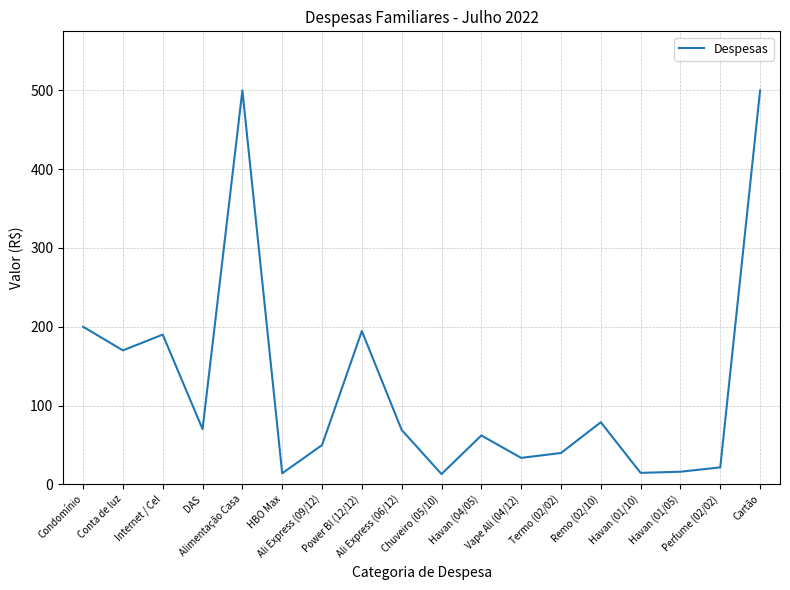

What is the greatest value displayed?

500.0